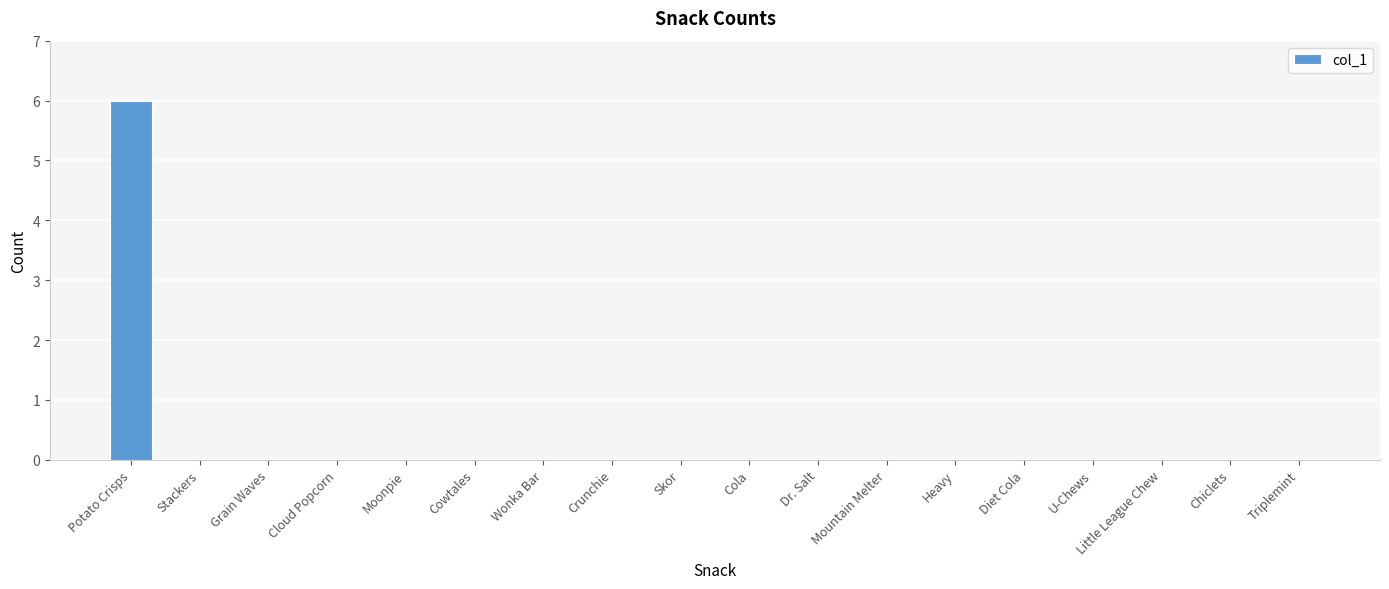

At which category does the chart reach its peak across all series?

Potato Crisps